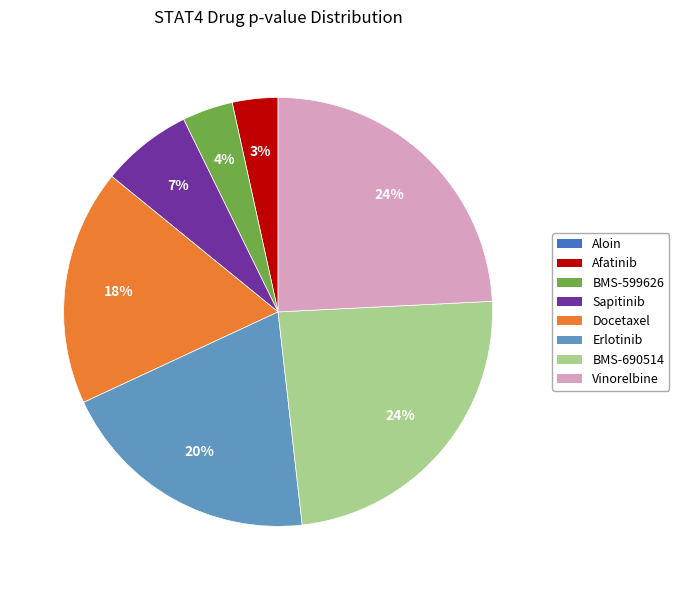

The Erlotinib slice represents 33% of the pie. True or false?

False